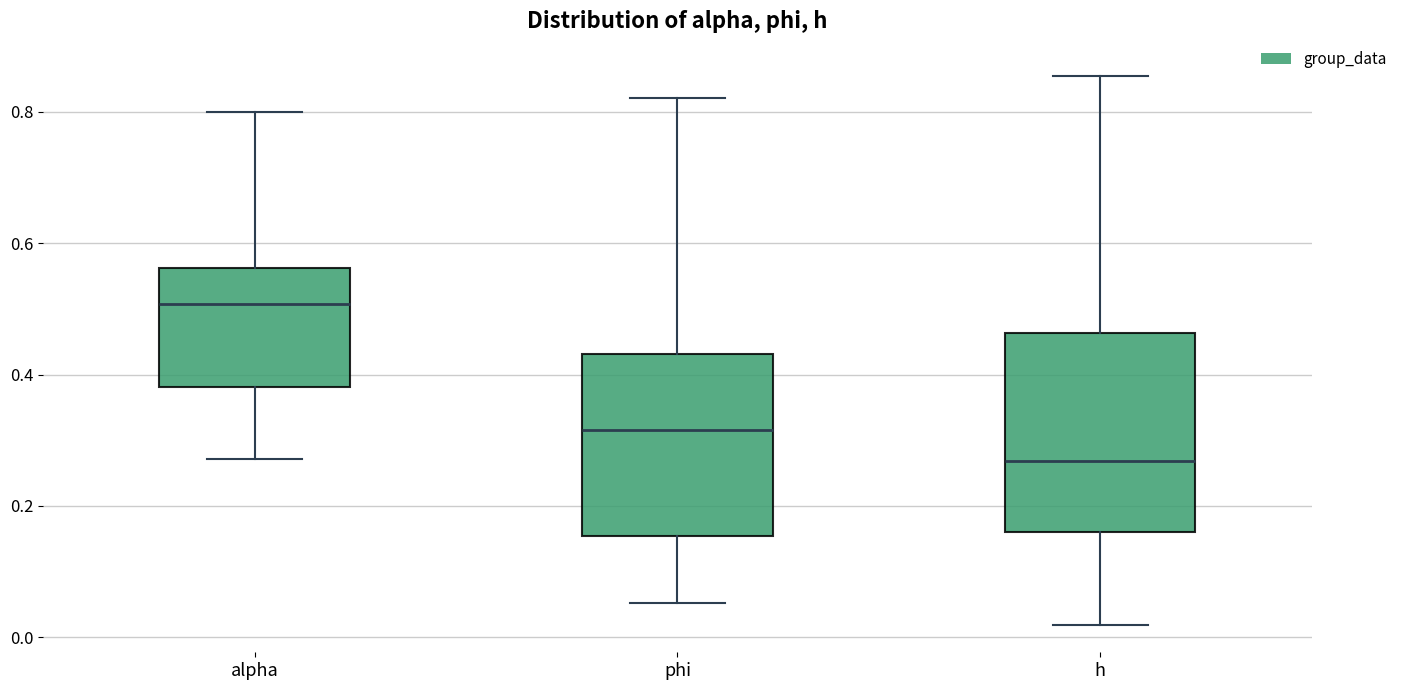

Which box is the tallest, from its lower edge to its upper edge?

h